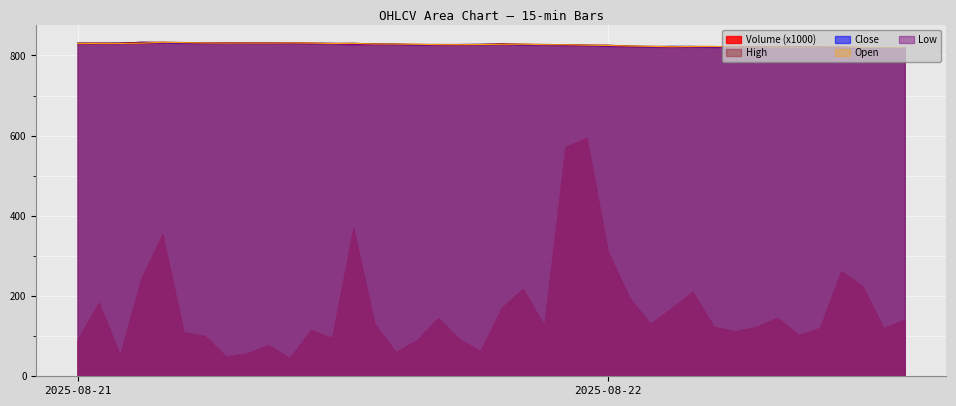

Which series has the largest range (max minus min)?

Volume (x1000)